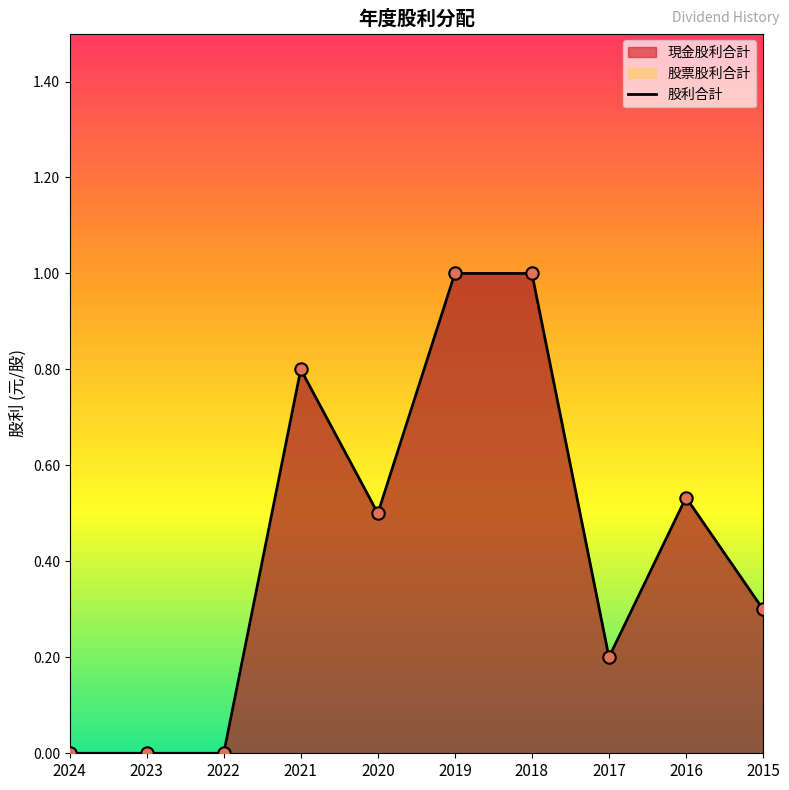

The chart shows a value of 1.0 at 2018. True or false?

True